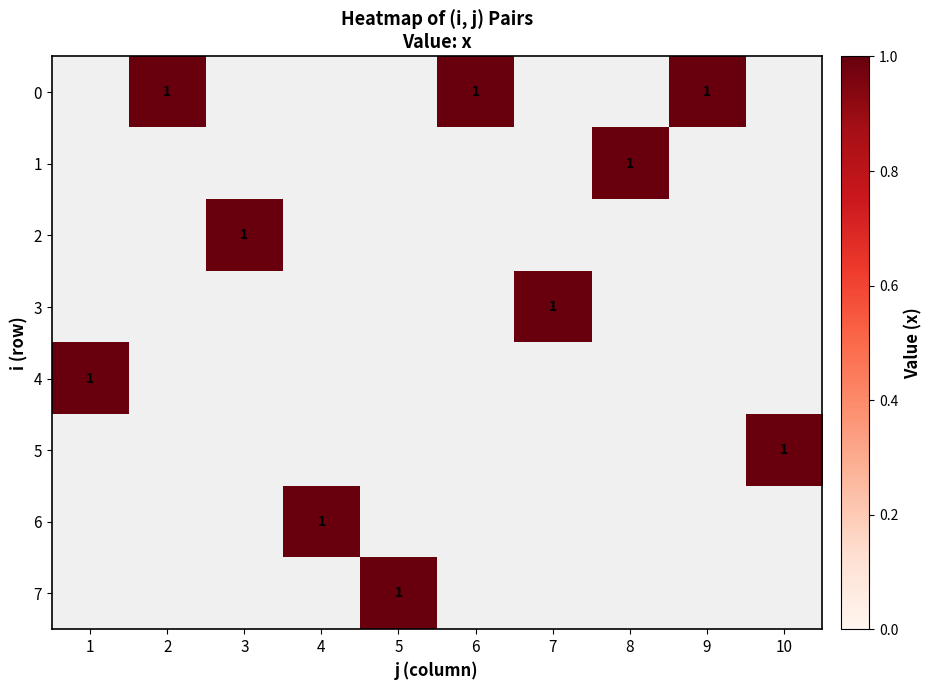

Rank the series at 7 from highest to lowest value.

0, 1, 2, 3, 4, 5, 6, 7